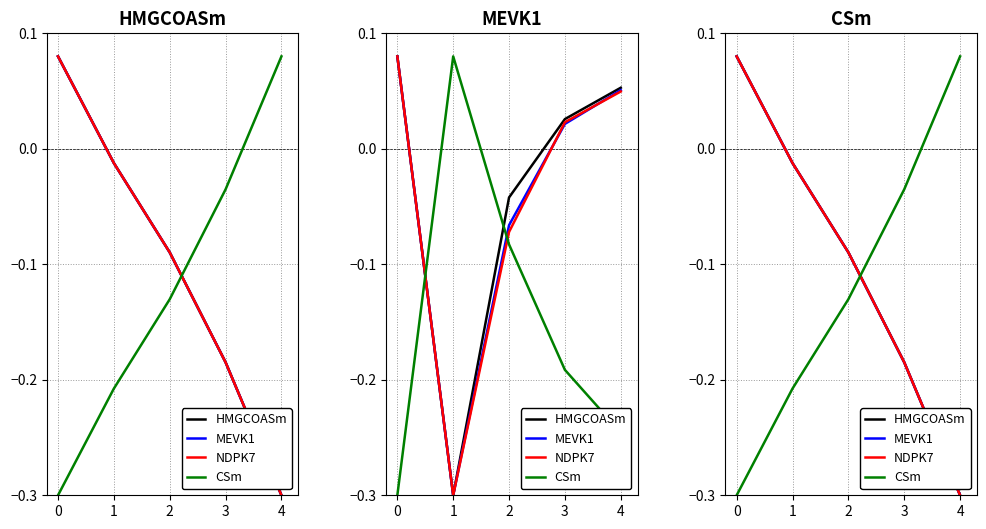

Which series has the largest range (max minus min)?

HMGCOASm